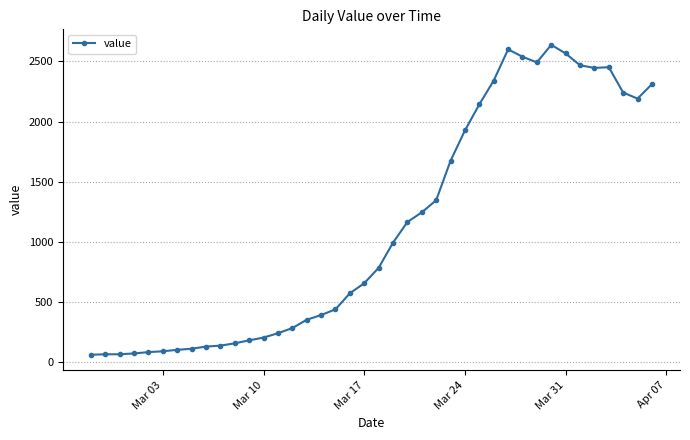

What is the average value?

1124